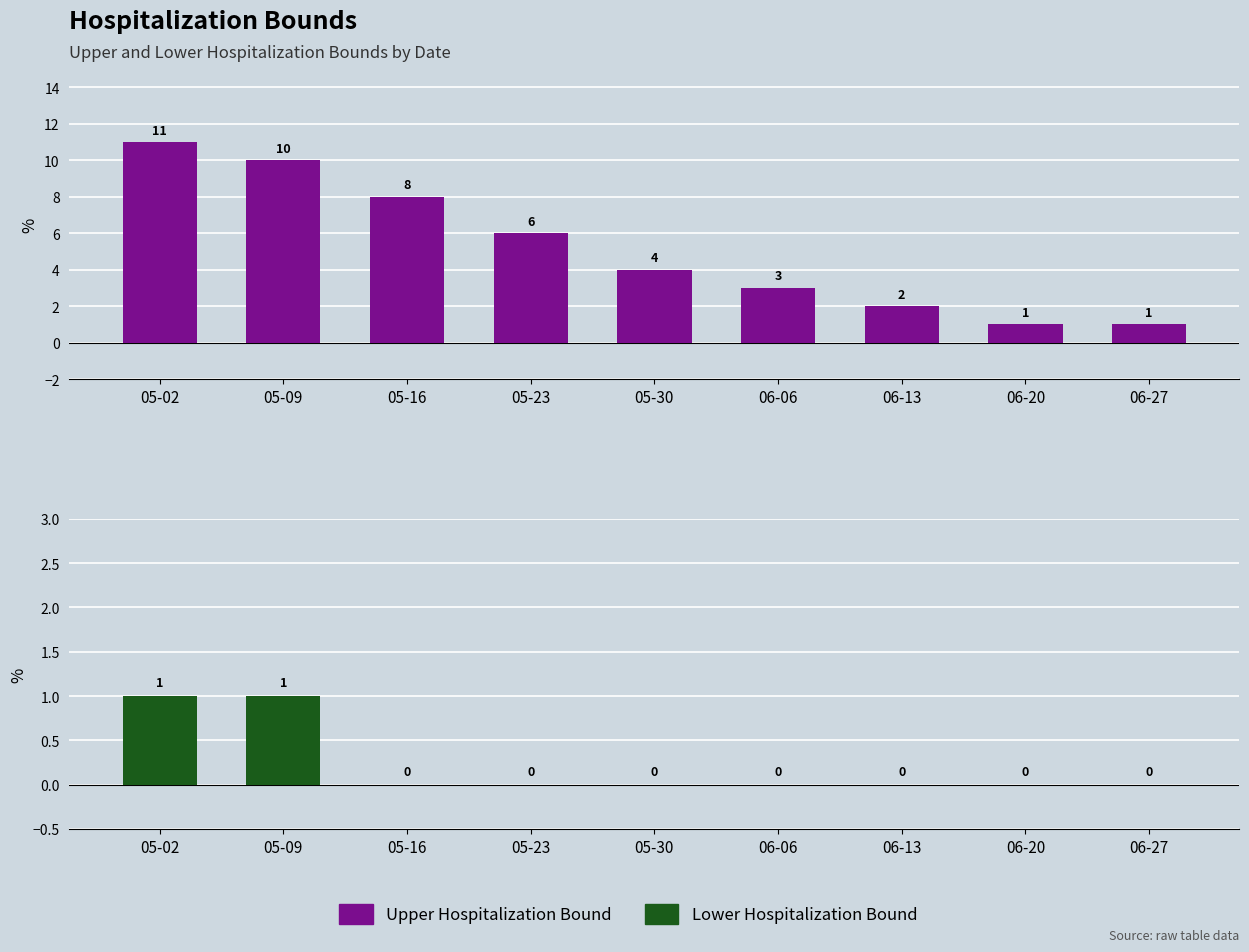

Which series has the largest range (max minus min)?

Upper Hospitalization Bound